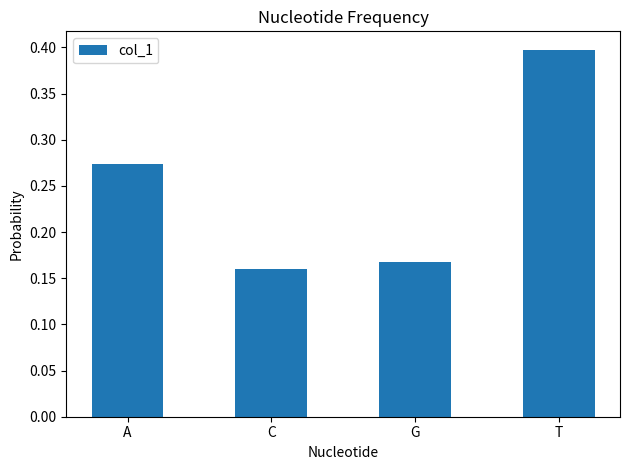

Between G and A, which is larger?

A